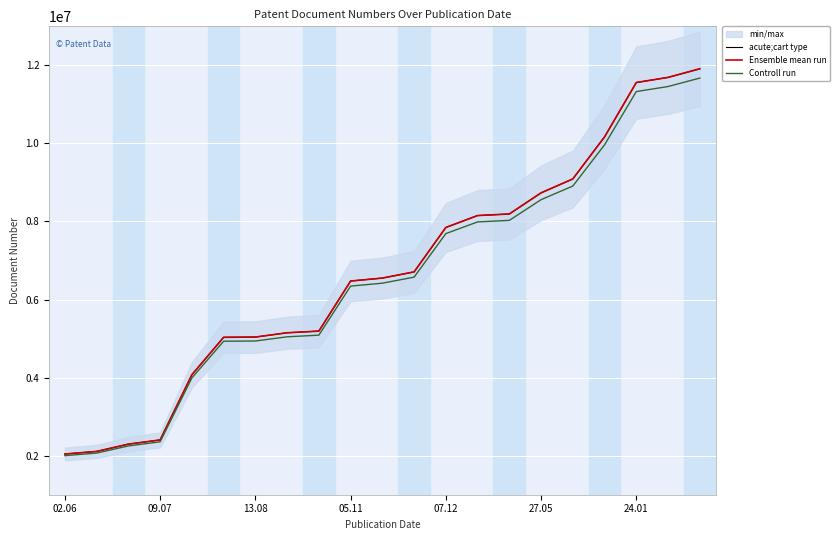

What is the maximum value shown in the chart?

11912425.0